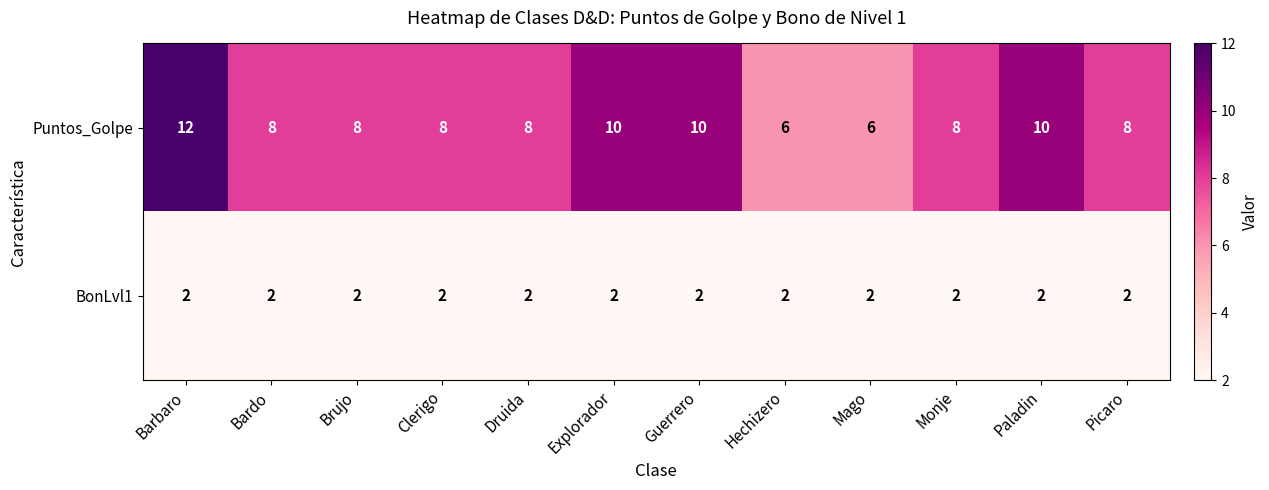

What is the difference between the maximum and second lowest values in the Puntos_Golpe series?

6